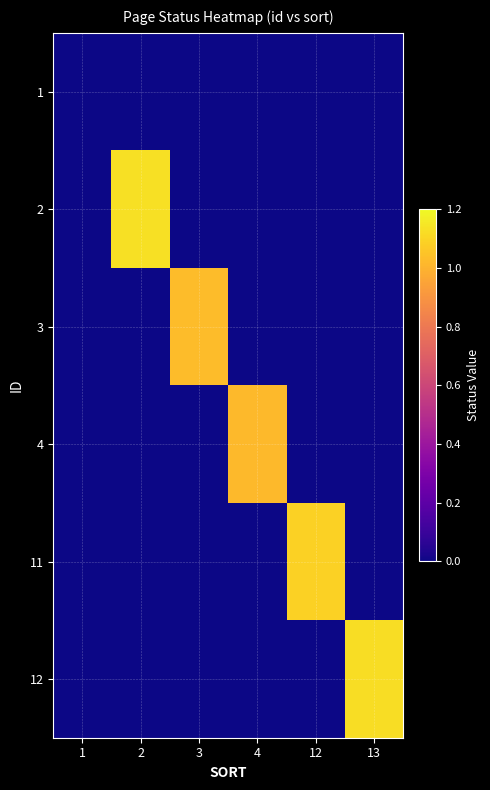

Reading left to right, list all the values displayed in this chart.

1: 1=0.0	2=0.0	3=0.0	4=0.0	12=0.0	13=0.0
2: 1=0.0	2=1.1	3=0.0	4=0.0	12=0.0	13=0.0
3: 1=0.0	2=0.0	3=1.0	4=0.0	12=0.0	13=0.0
4: 1=0.0	2=0.0	3=0.0	4=1.0	12=0.0	13=0.0
11: 1=0.0	2=0.0	3=0.0	4=0.0	12=1.1	13=0.0
12: 1=0.0	2=0.0	3=0.0	4=0.0	12=0.0	13=1.1